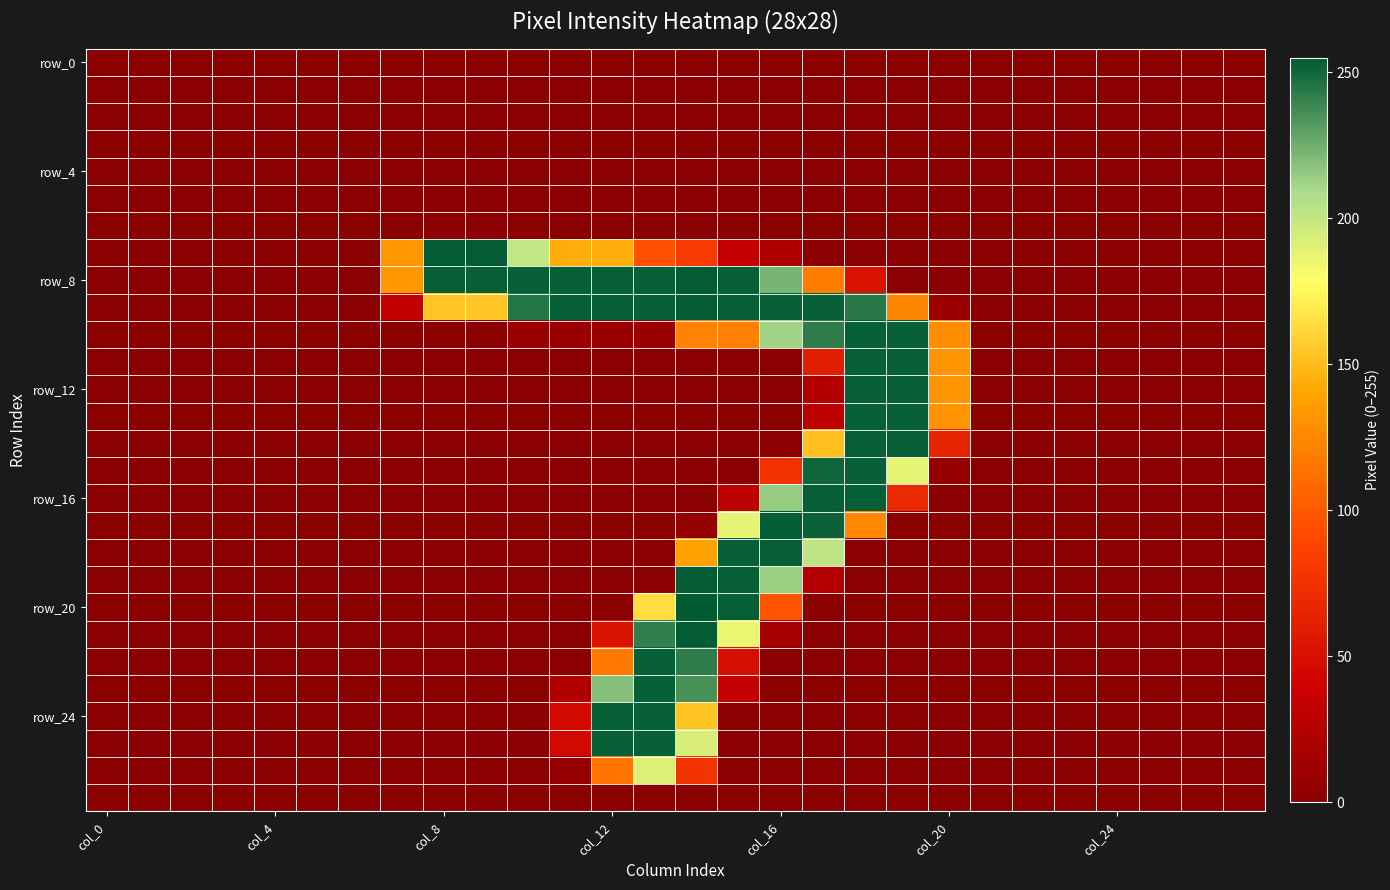

Which label corresponds to the largest value in the chart?

14